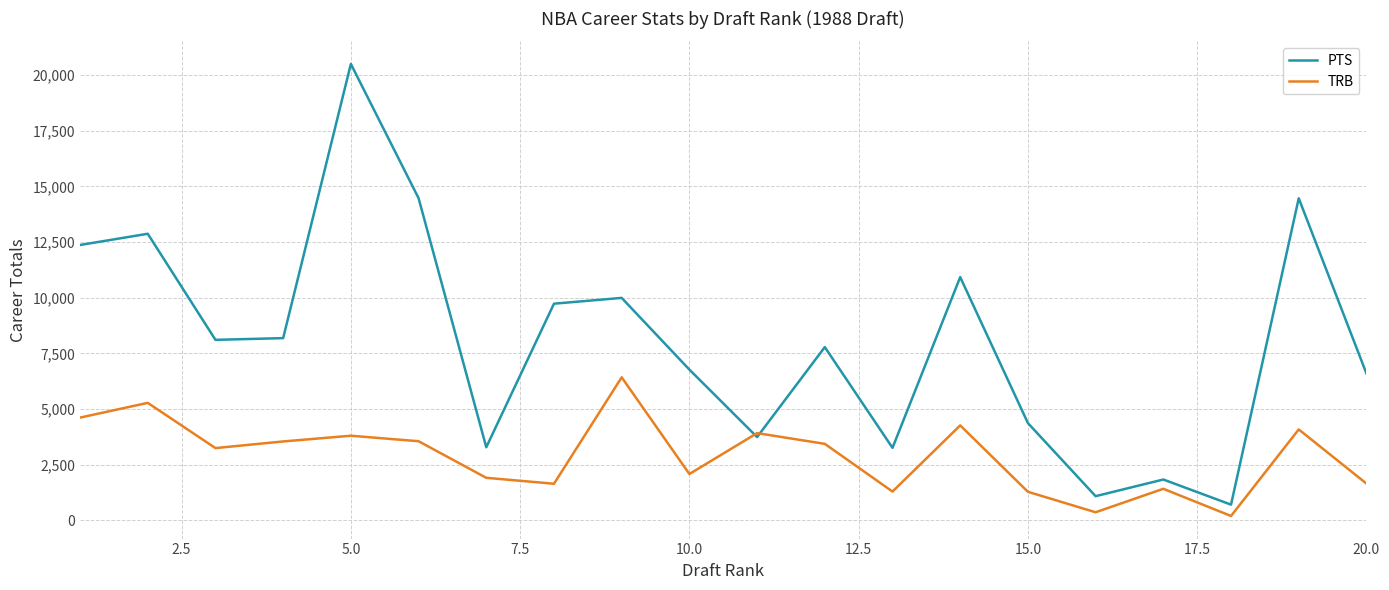

In PTS, how many points are higher than both neighbors (excluding endpoints)?

7